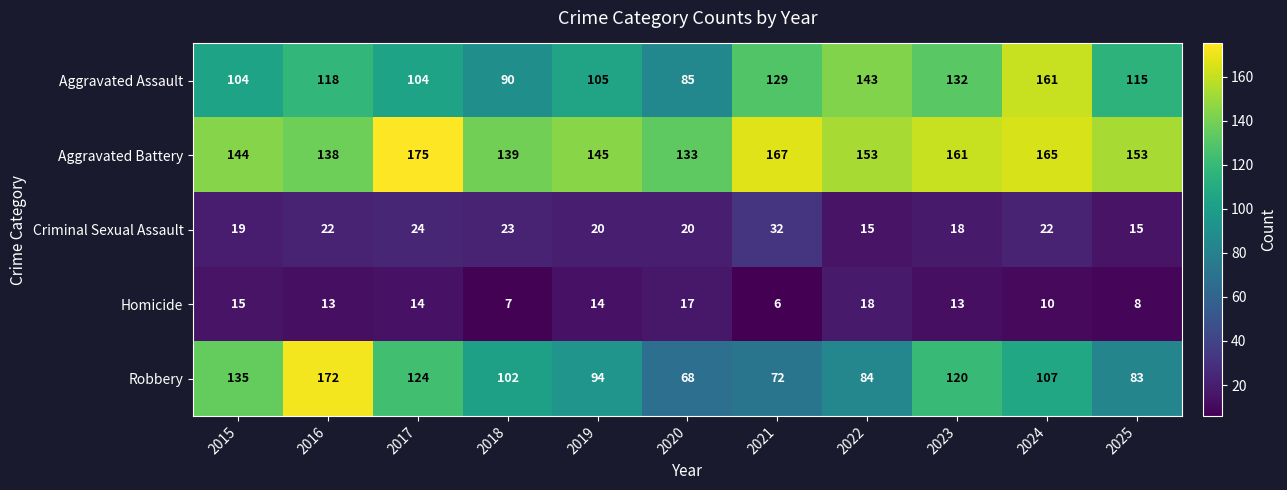

Rank the series by their maximum value, from highest to lowest.

Aggravated Battery, Robbery, Aggravated Assault, Criminal Sexual Assault, Homicide